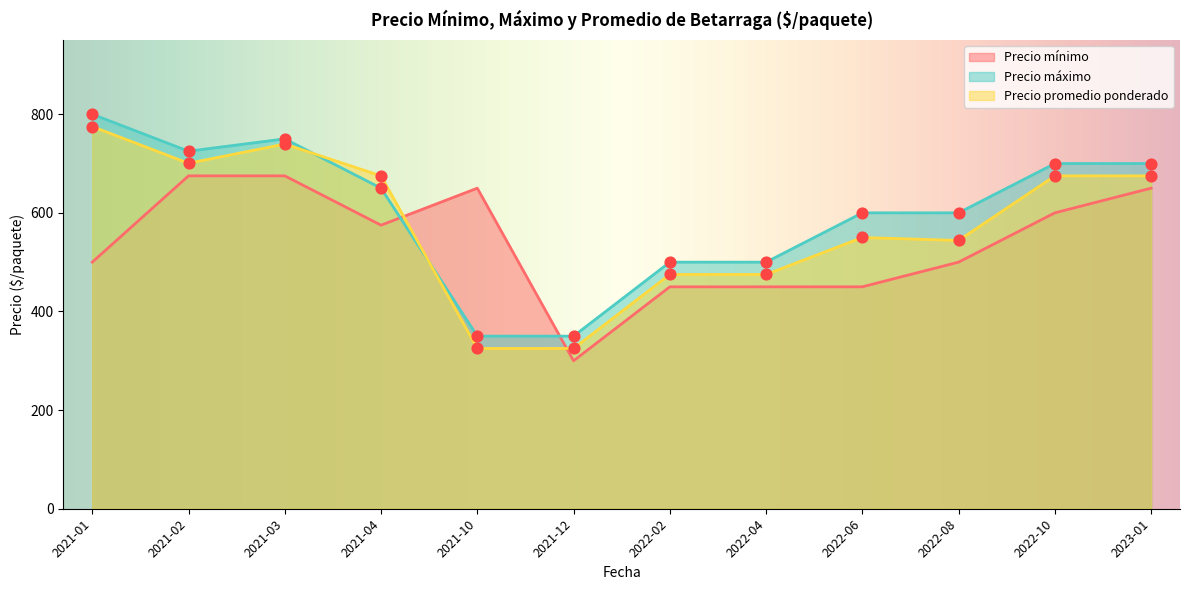

What are all the series names shown in the legend?

Precio mínimo, Precio máximo, Precio promedio ponderado